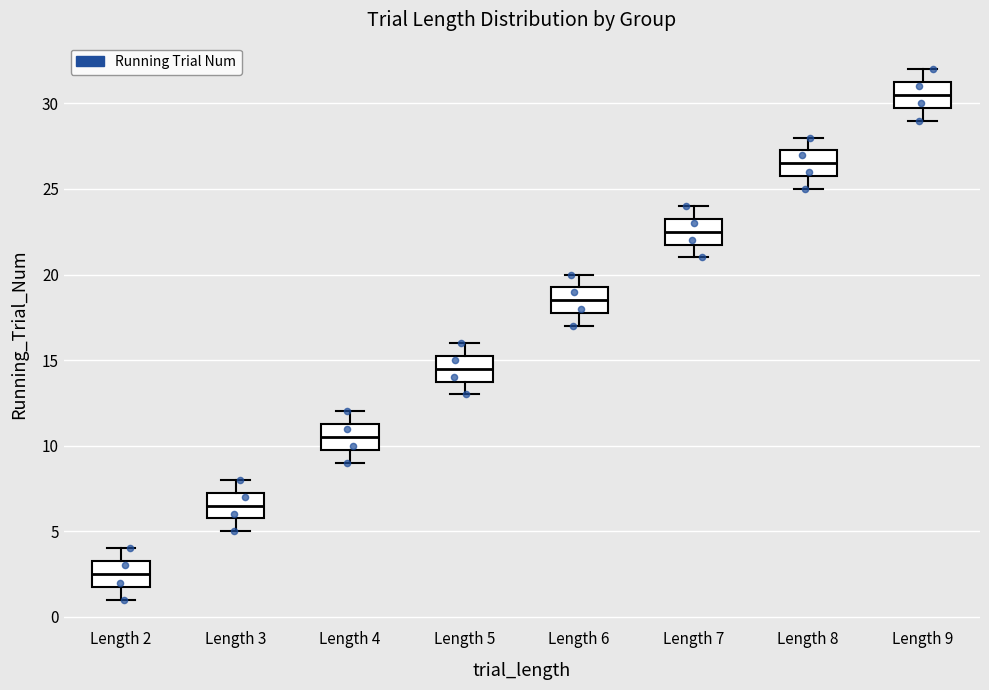

Reading left to right, transcribe this box plot: for each box, give where its median line is, the range the box spans, and where its two whiskers end, as read against the y-axis. The values are not printed on the chart, so give them approximately, as read against the axis.

Length 2: median 2.5, box 2.0 to 3.5, whiskers 1.0 to 4.0
Length 3: median 6.5, box 6.0 to 7.5, whiskers 5.0 to 8.0
Length 4: median 10.5, box 10.0 to 11.5, whiskers 9.0 to 12.0
Length 5: median 14.5, box 14.0 to 15.5, whiskers 13.0 to 16.0
Length 6: median 18.5, box 18.0 to 19.5, whiskers 17.0 to 20.0
Length 7: median 22.5, box 22.0 to 23.5, whiskers 21.0 to 24.0
Length 8: median 26.5, box 26.0 to 27.5, whiskers 25.0 to 28.0
Length 9: median 30.5, box 30.0 to 31.5, whiskers 29.0 to 32.0